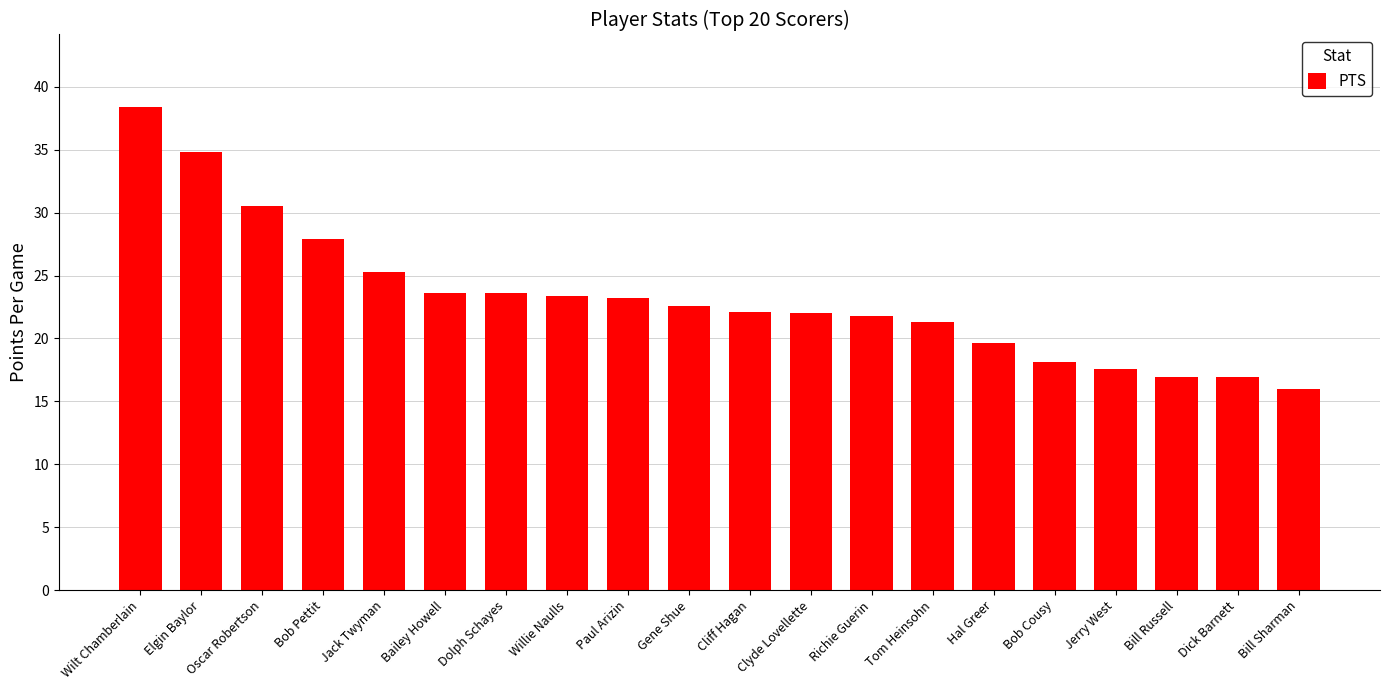

At which category does the chart reach its minimum across all series?

Bill Sharman